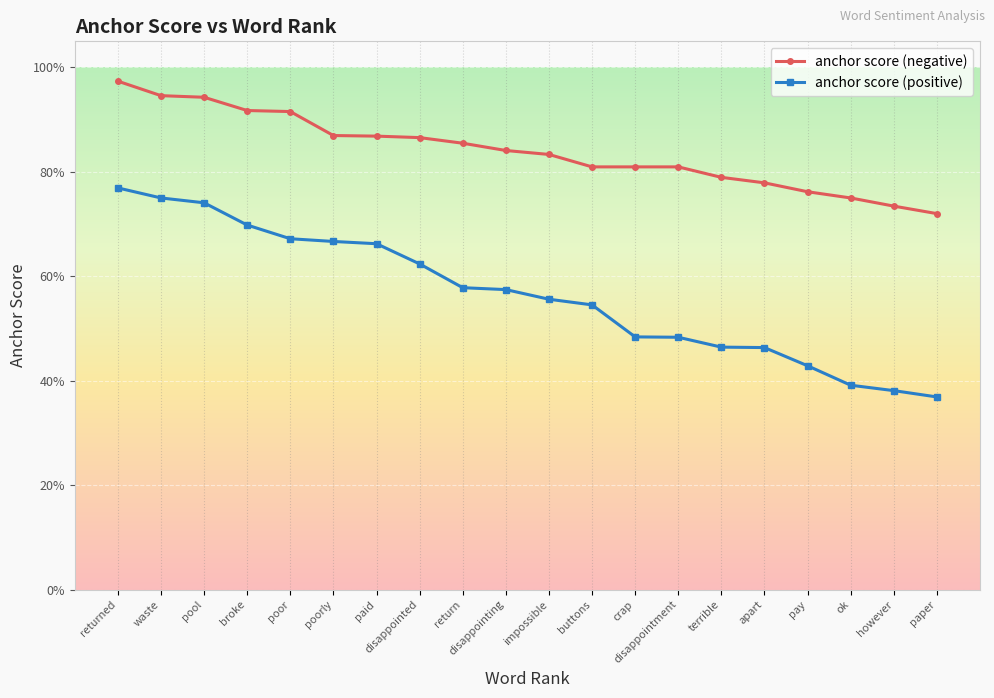

Rank the series at return from lowest to highest value.

anchor score (positive), anchor score (negative)